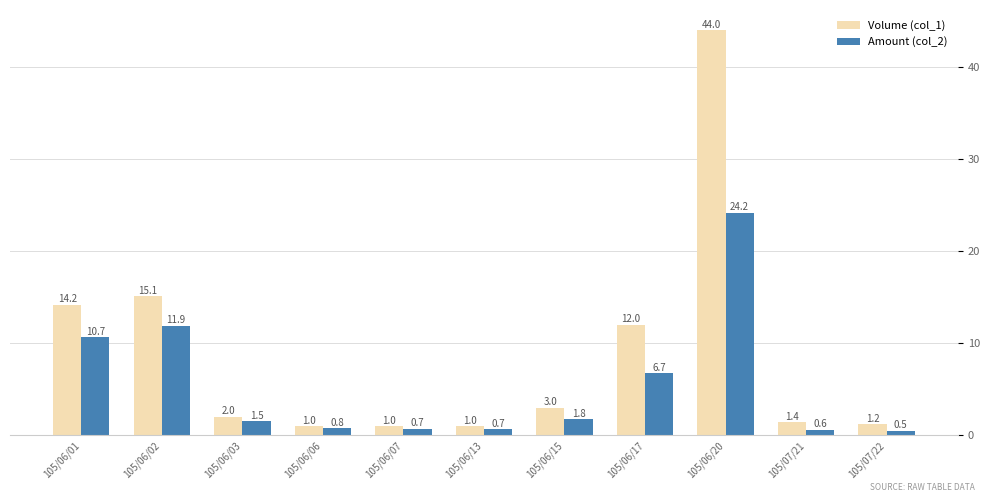

Reading left to right, list all the values displayed in this chart.

Volume (col_1): 14.2	15.1	2.0	1.0	1.0	1.0	3.0	12.0	44.0	1.4	1.2
Amount (col_2): 10.7	11.9	1.5	0.8	0.7	0.7	1.8	6.7	24.2	0.6	0.5